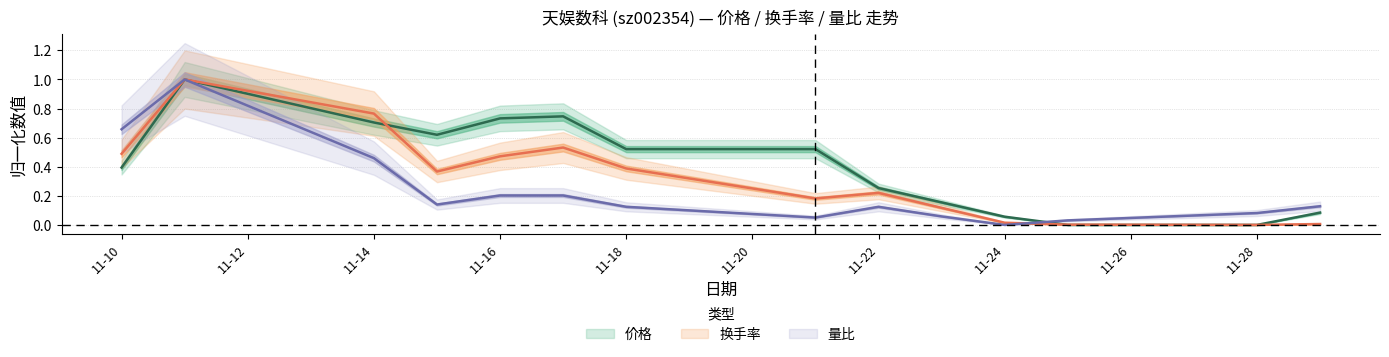

At 11-22, list the series in order from smallest to largest.

量比, 换手率, 价格